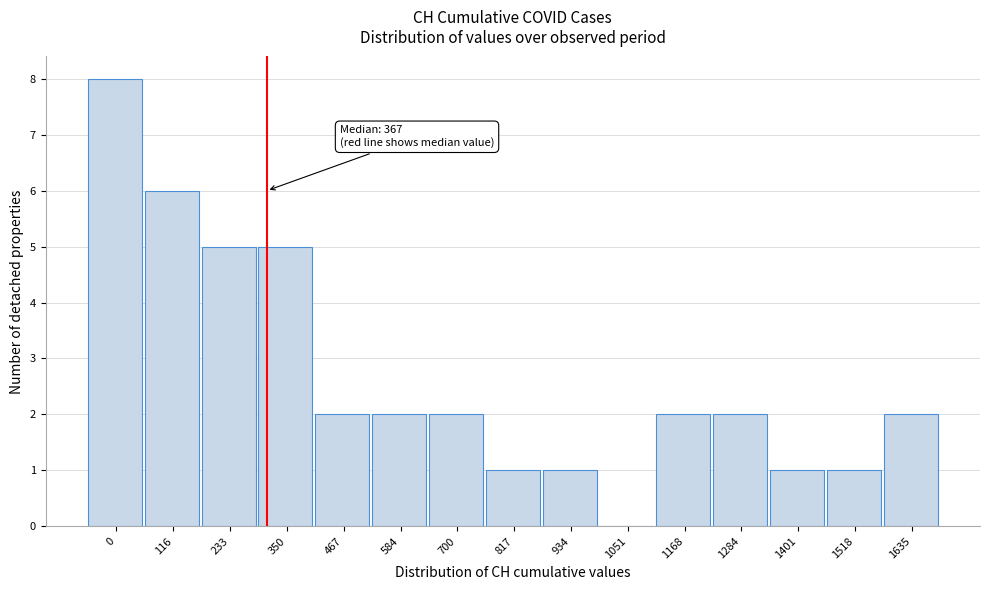

Reading left to right, extract all data points from this chart.

0=8	116=6	233=5	350=5	467=2	584=2	700=2	817=1	934=1	1051=0	1168=2	1284=2	1401=1	1518=1	1635=2